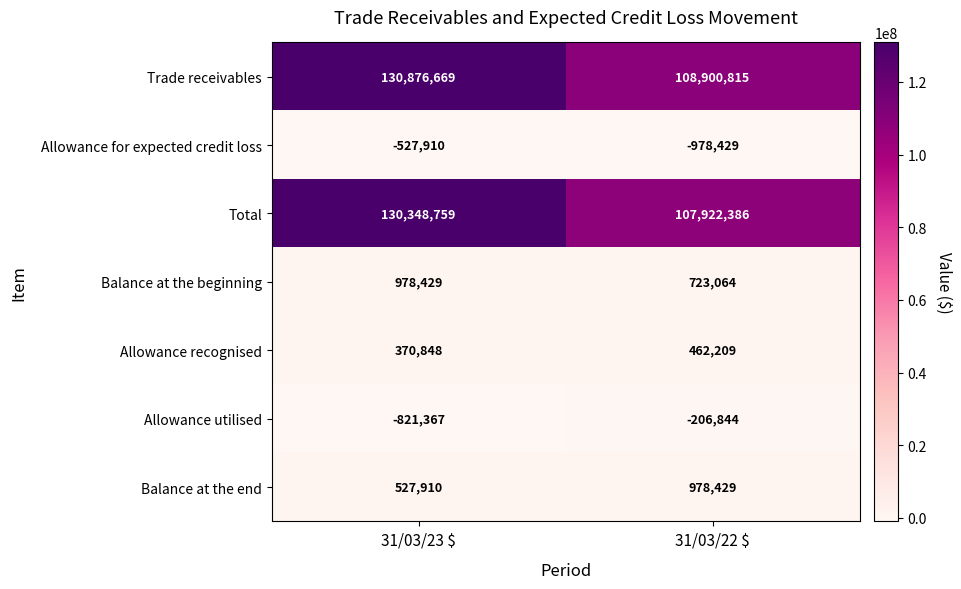

What is the spread (max minus min) of values at 31/03/22 $?

109879244